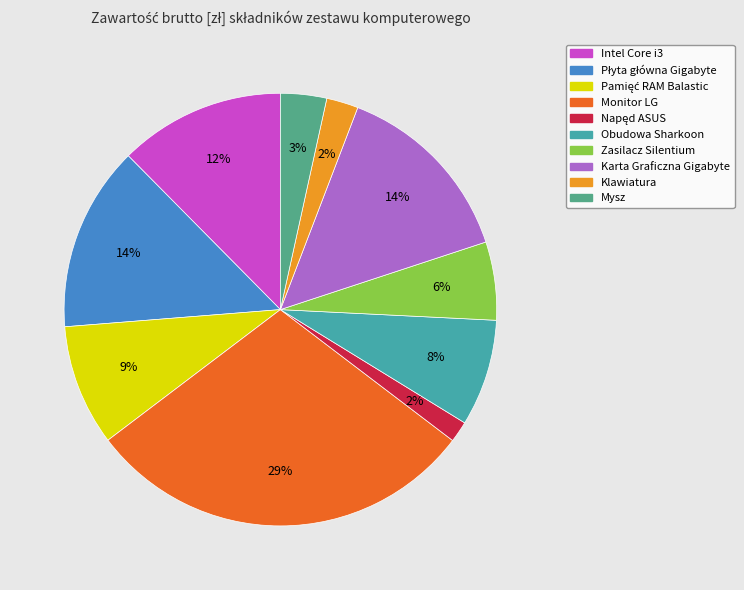

To the nearest percent, what is the average slice percentage?

10%